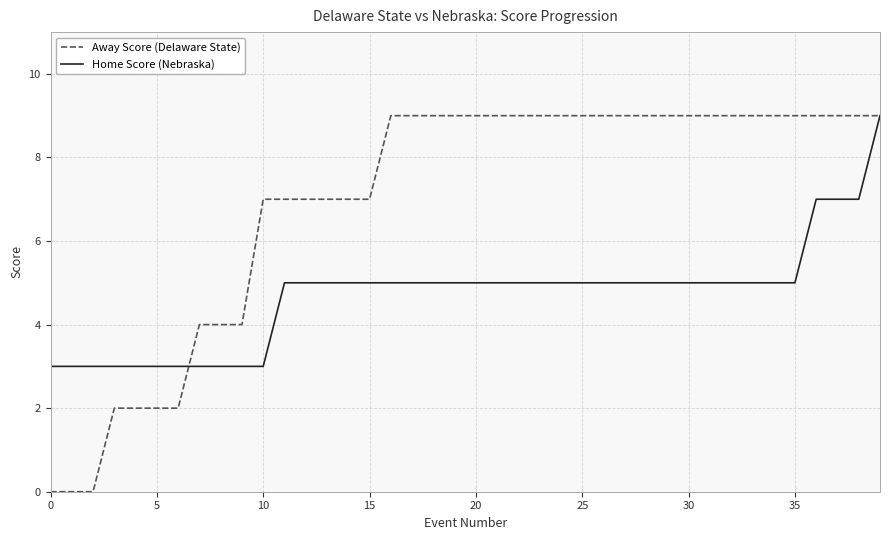

What is the average value of the Away Score (Delaware State) series?

7